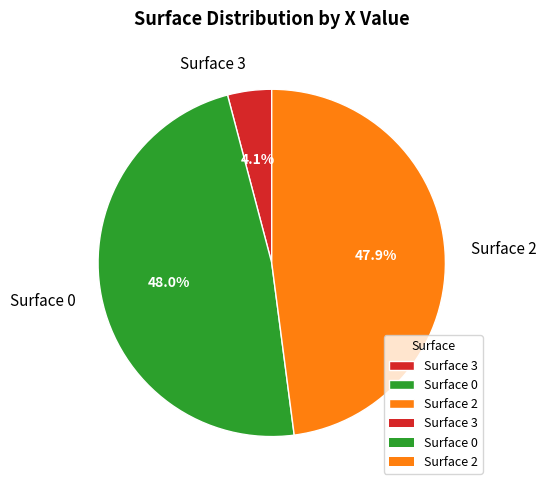

Does any single category account for the majority?

No